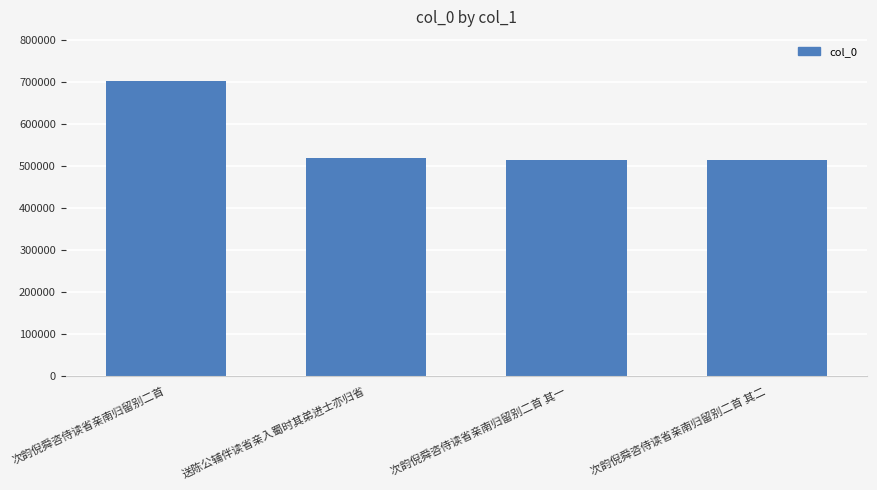

Is it true that the value at 次韵倪舜咨侍读省亲南归留别二首 其二 is 290151?

False